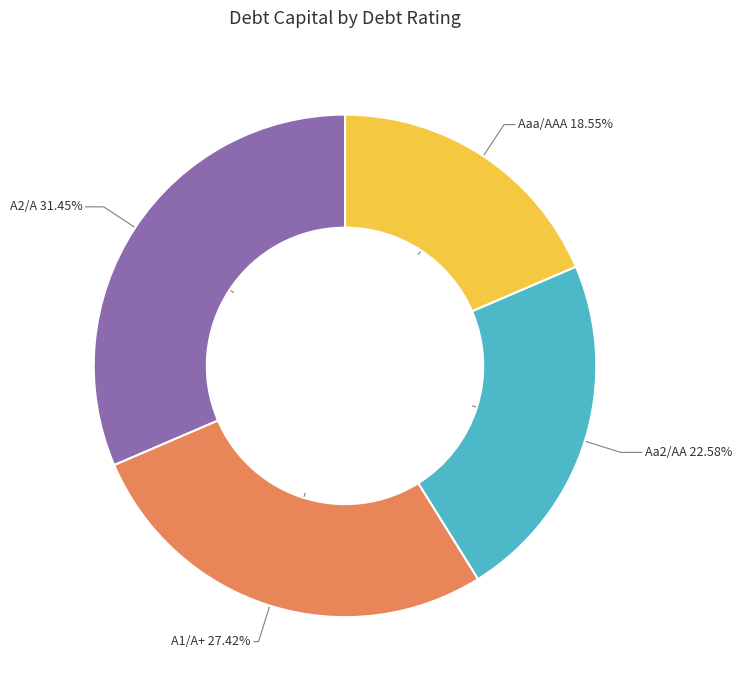

Count the number of slices in the pie.

4